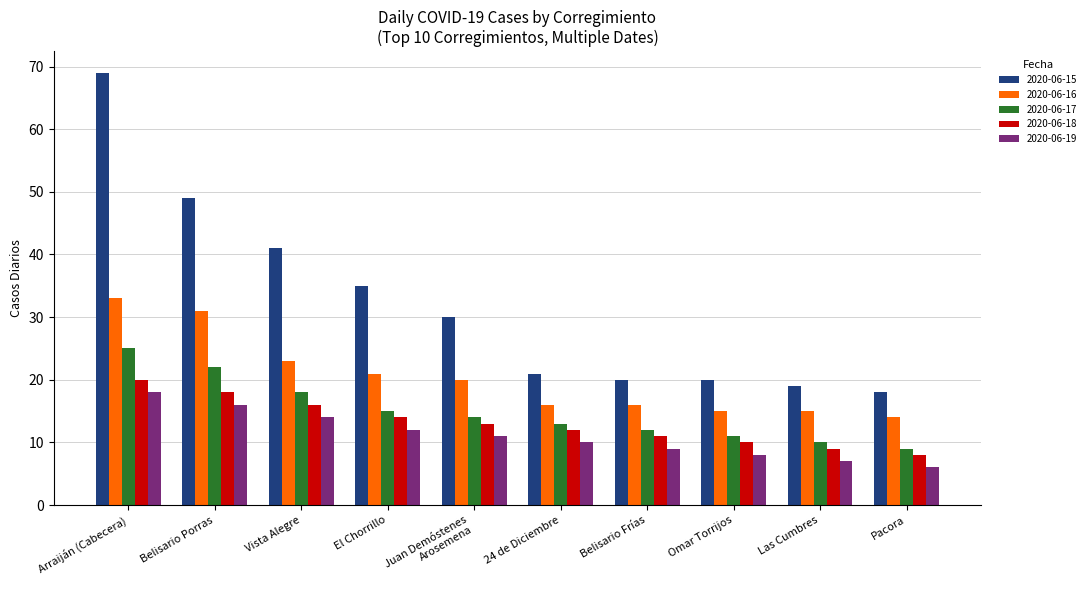

What value does the 2020-06-18 series have at Las Cumbres, to the nearest 5?

10